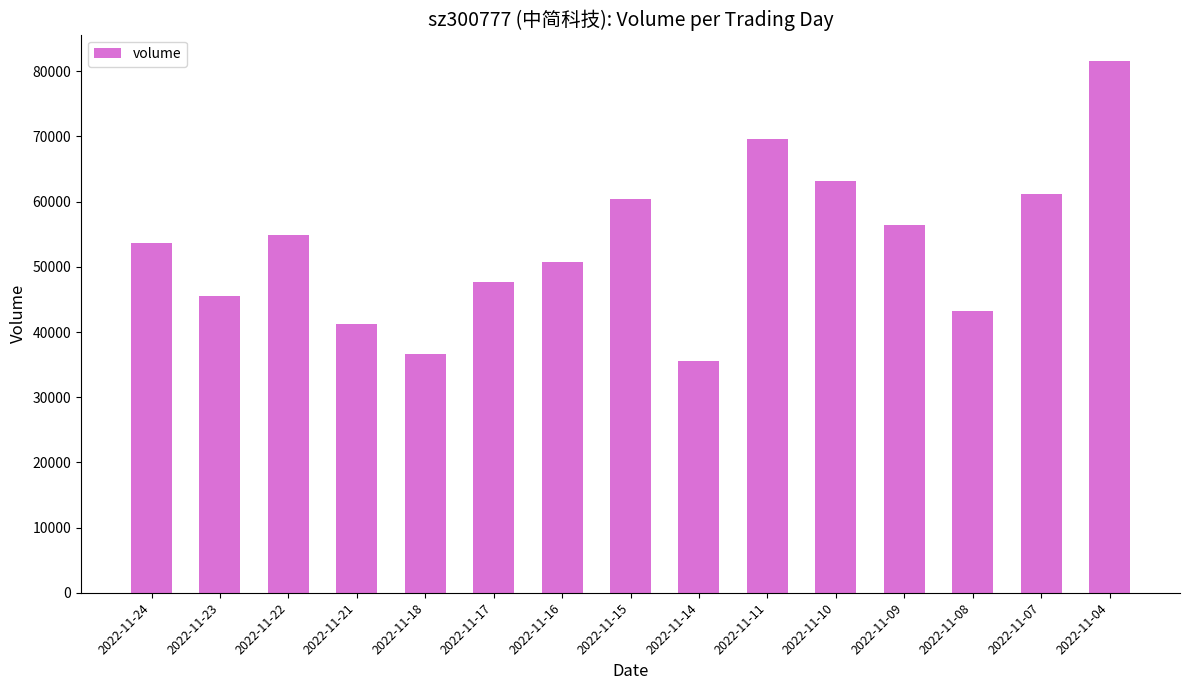

What is the value of the 11th bar from the left?

63144